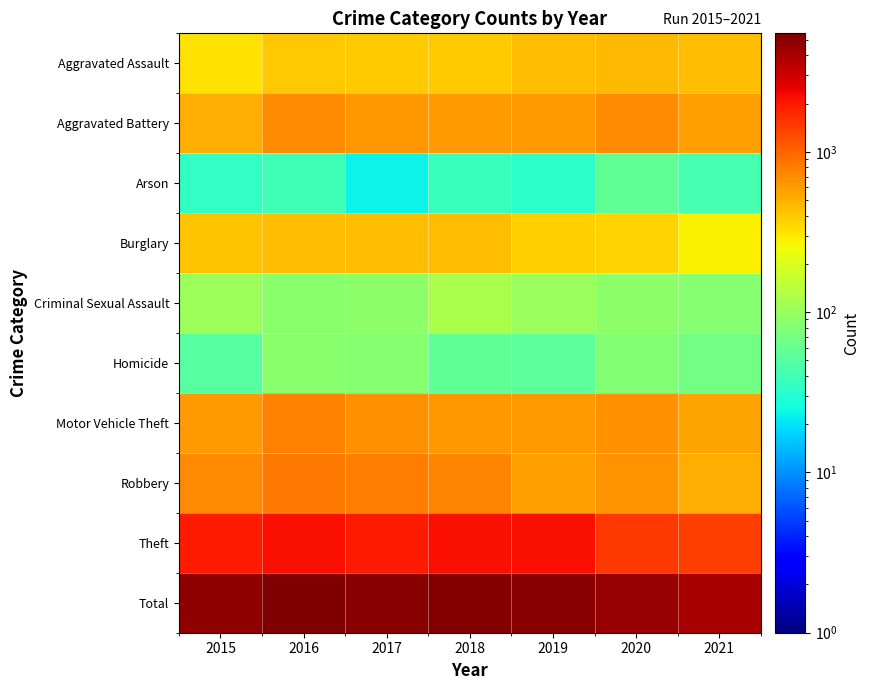

Which series has the largest total across all categories?

Total